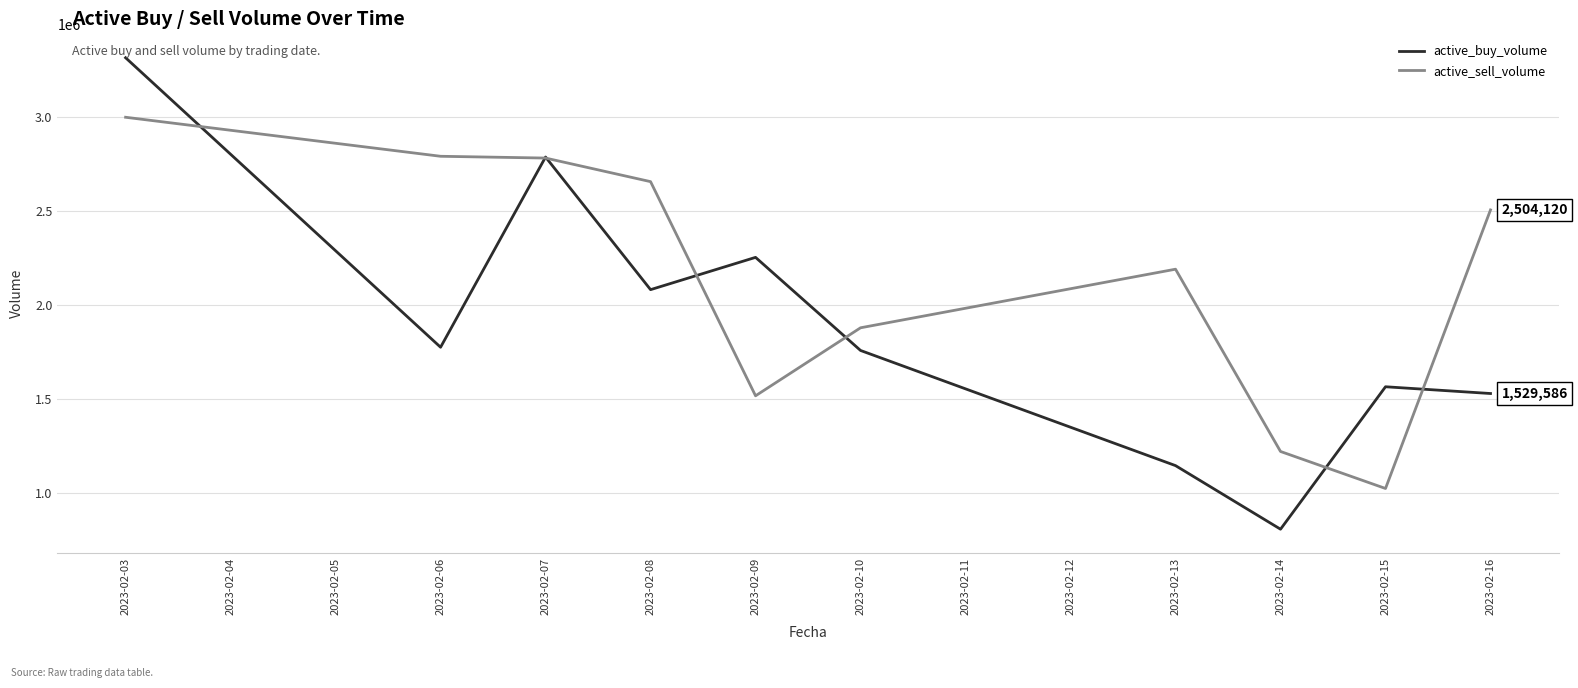

How many interior local peaks does the active_buy_volume series have?

3